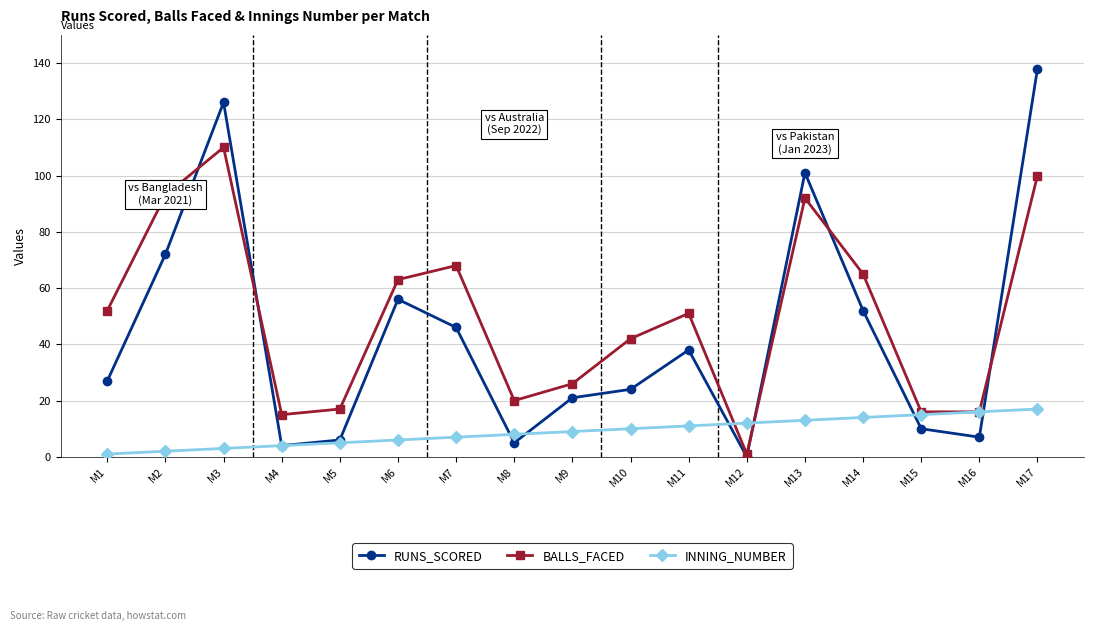

What is the sum of the BALLS_FACED values at M15 and M17?

116